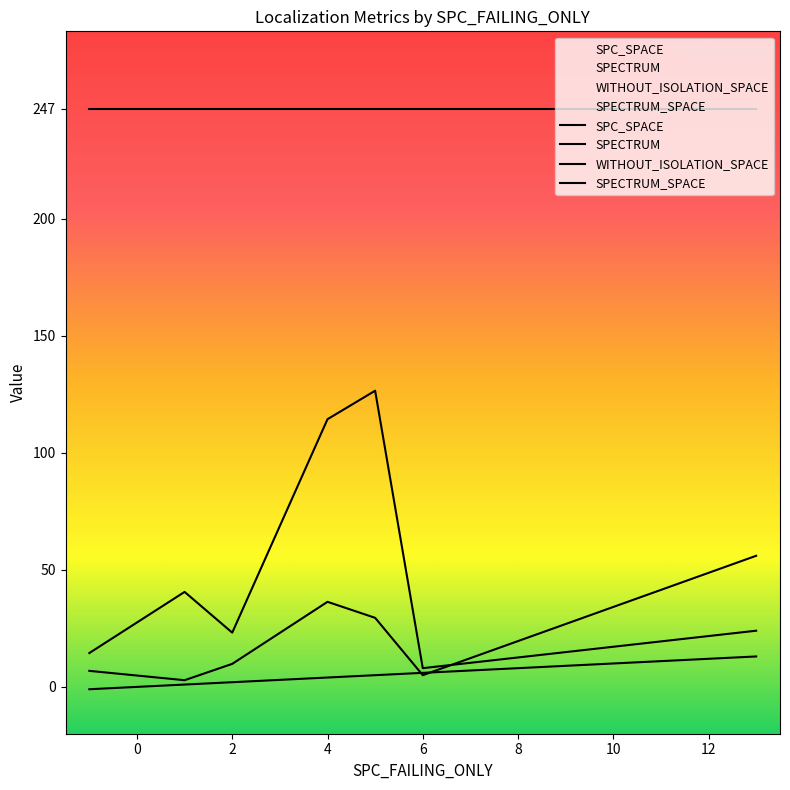

Which category has the highest value in the SPECTRUM series?

1